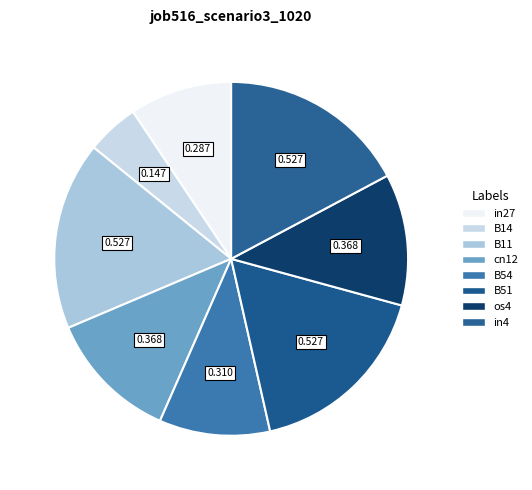

Rank the categories by value from highest to lowest.

B11, B51, in4, cn12, os4, B54, in27, B14